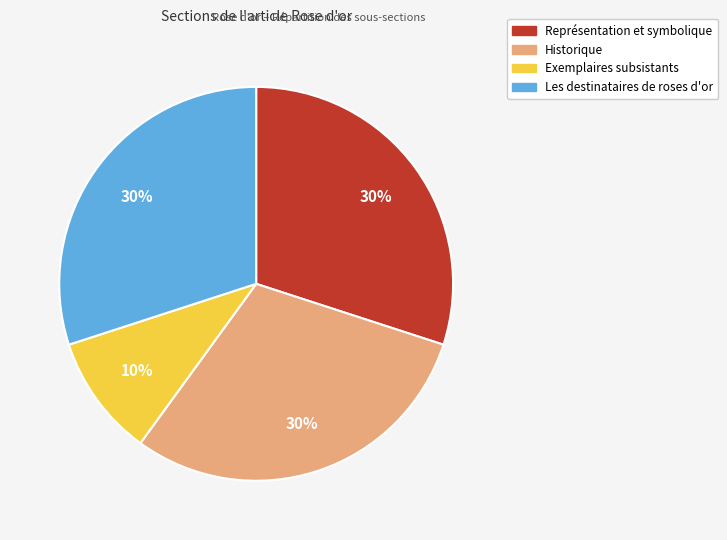

What percentage is the Historique slice, to the nearest percent?

30%